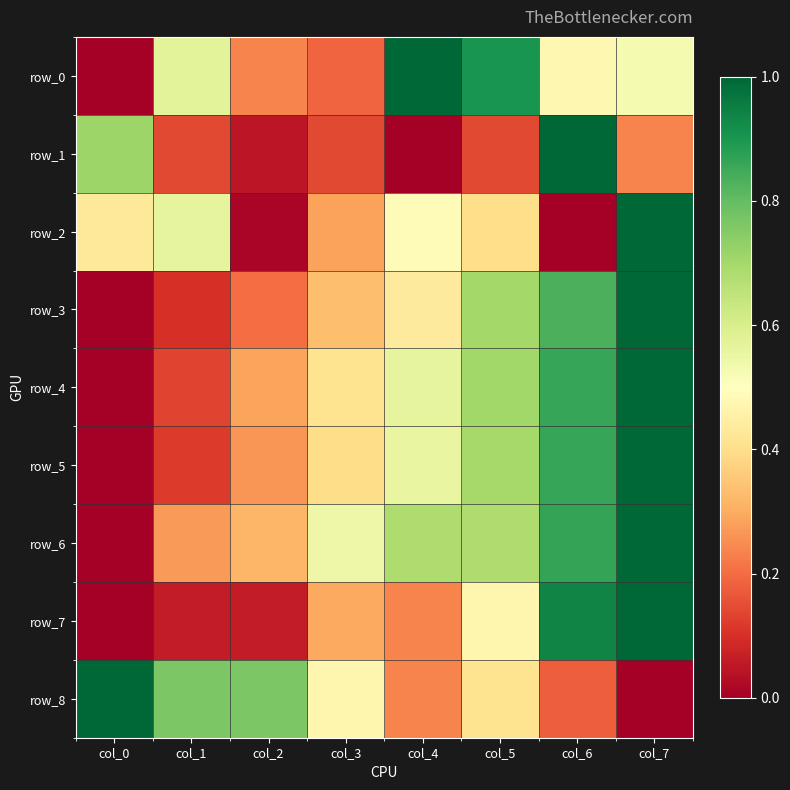

Count the row_8 values in the range 0 to 1.

8